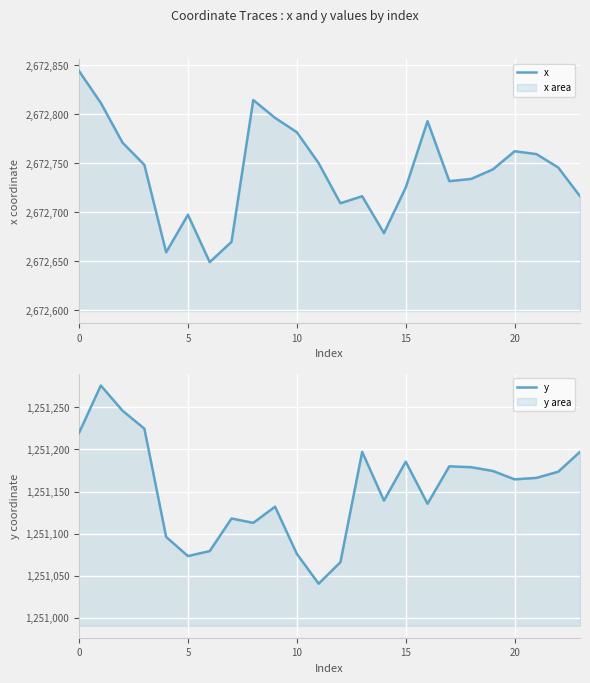

Rank the series at 12 from highest to lowest value.

x, y